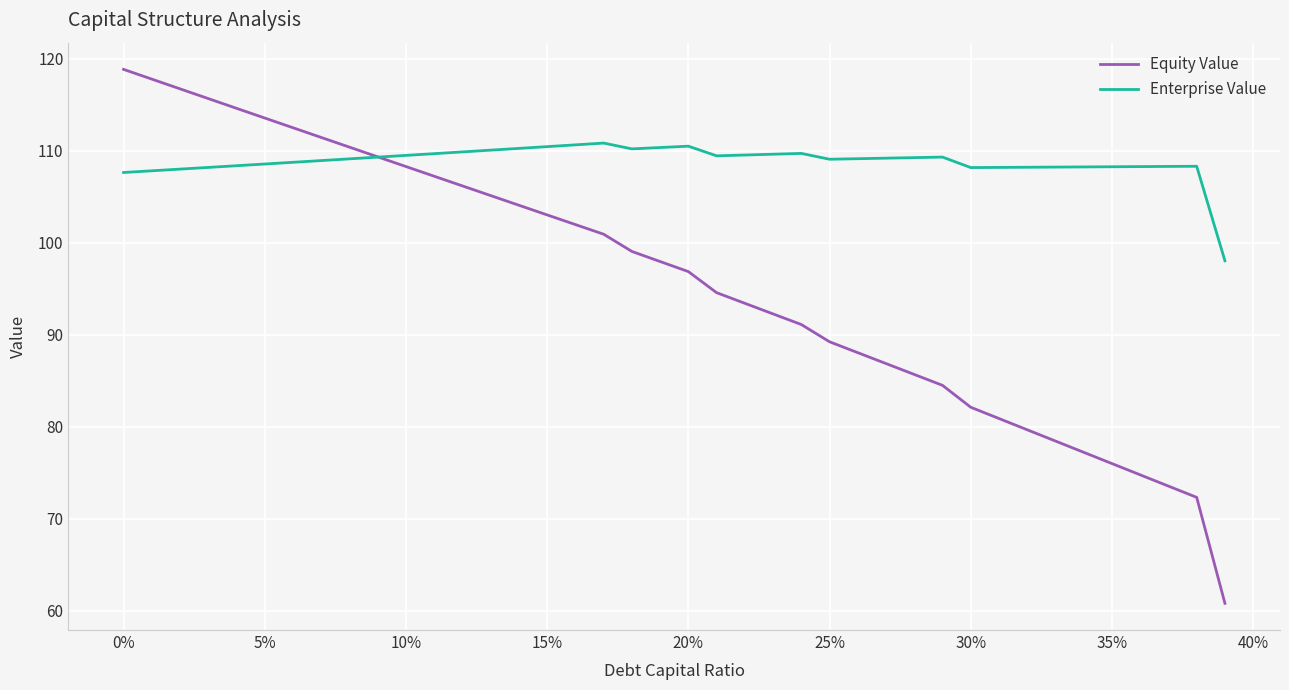

True or false: Enterprise Value and Equity Value intersect in this chart.

True